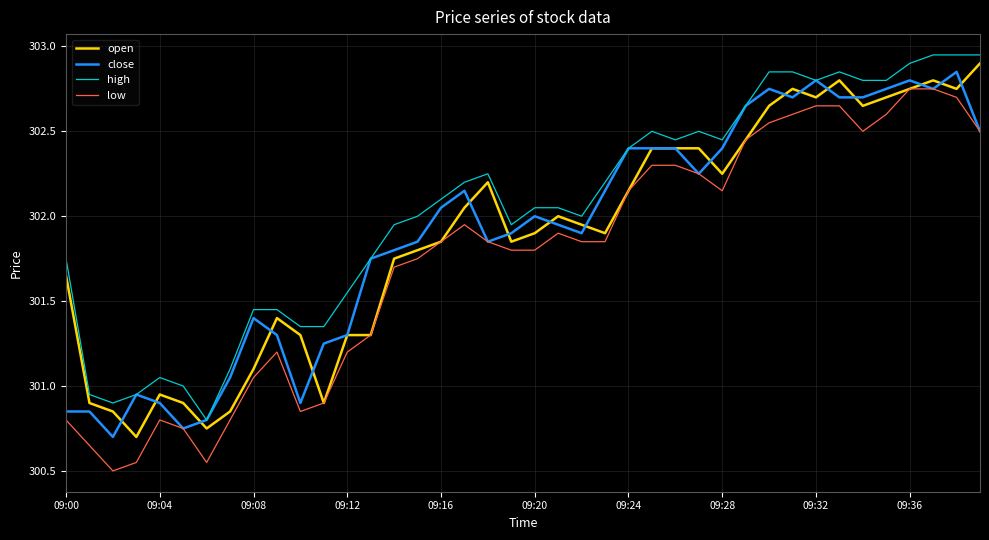

Which series has the largest total across all categories?

high